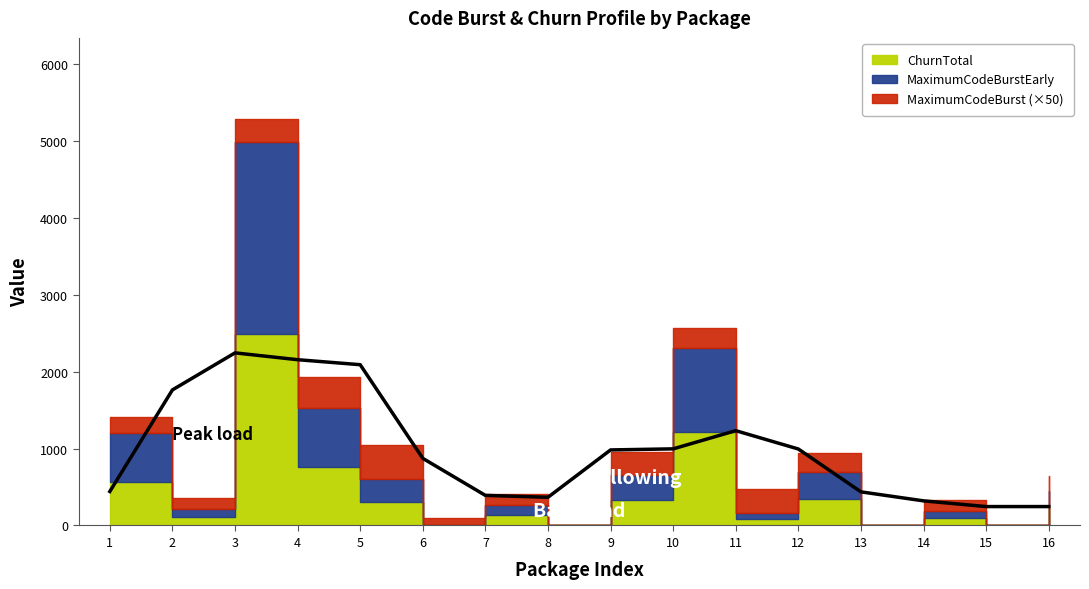

What is the maximum value for MaximumCodeBurst?

9